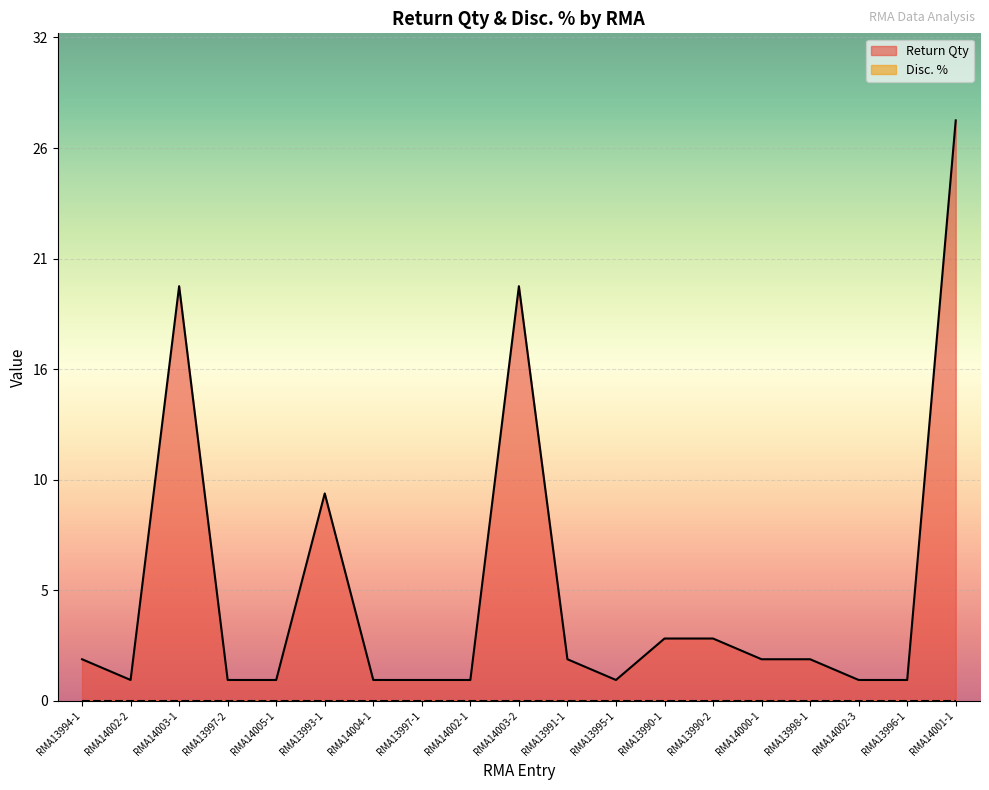

What is the label of the 15th point from the right?

RMA14005-1